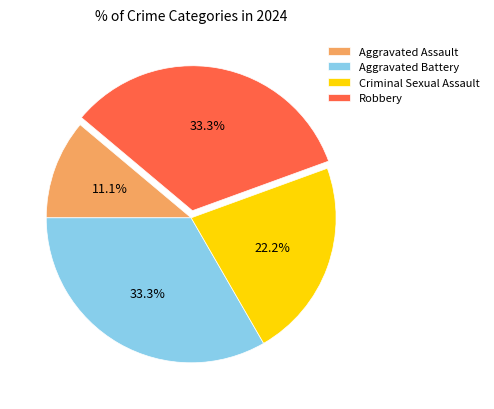

To the nearest percent, what portion does Robbery represent?

33%